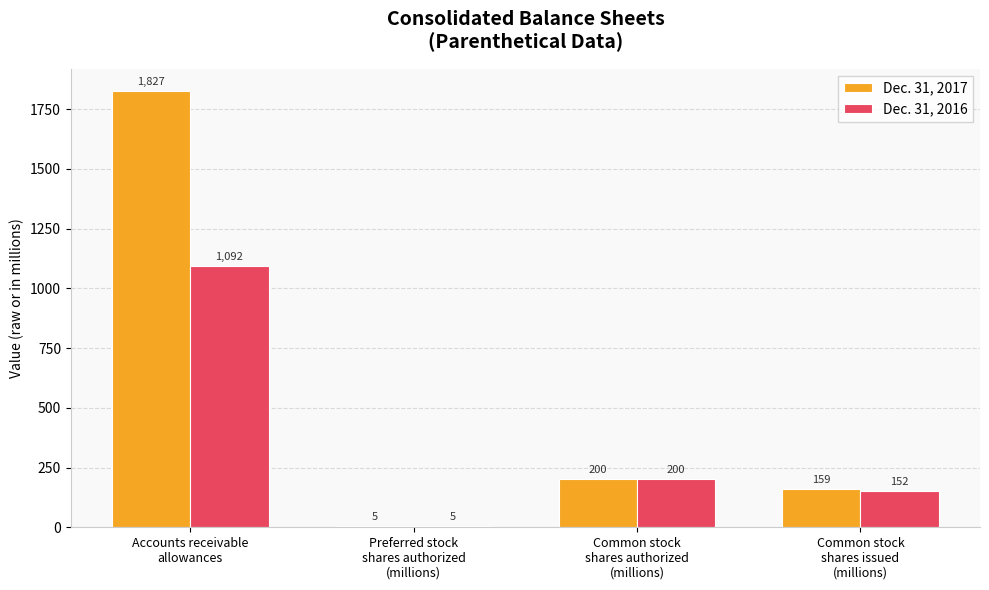

What is the spread (max minus min) of values at Accounts receivable
allowances?

735.0